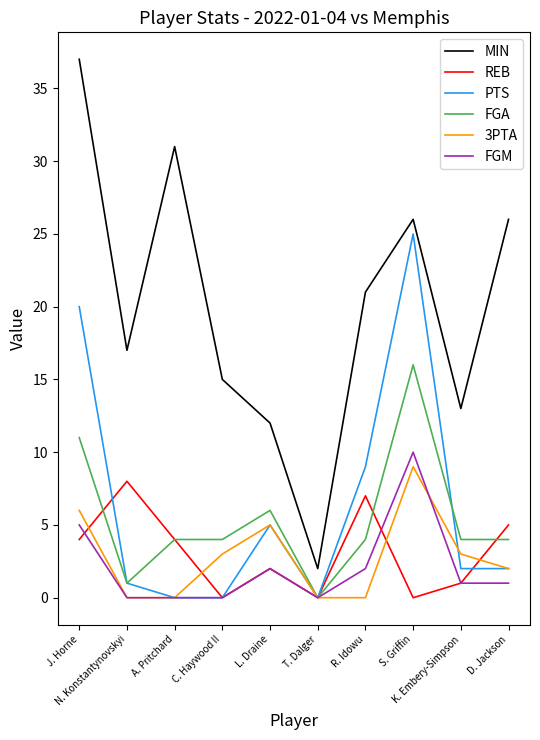

The PTS series shows -9 at T. Dalger. True or false?

False